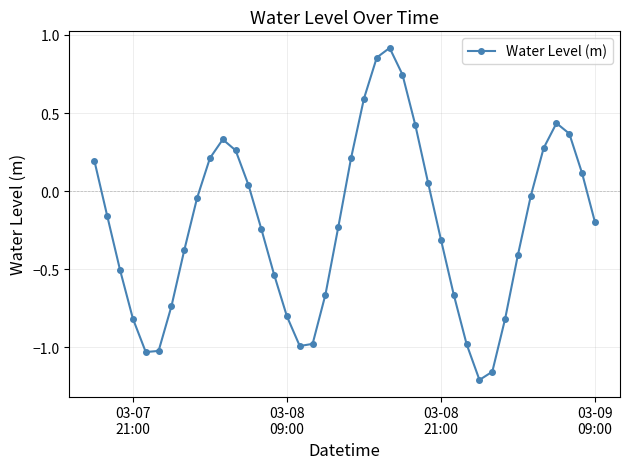

What is the difference between the second highest and minimum values?

2.1